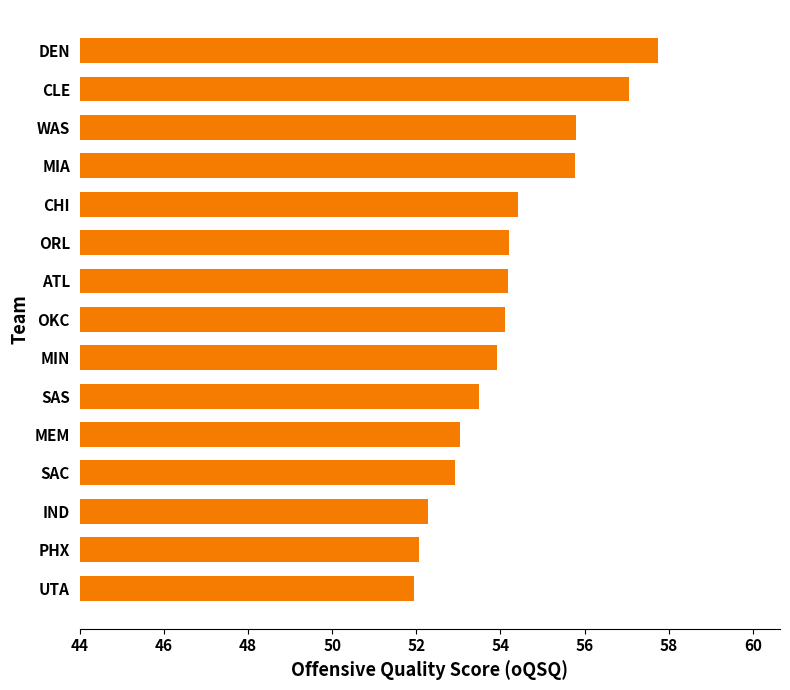

What is the smallest value displayed?

52.0